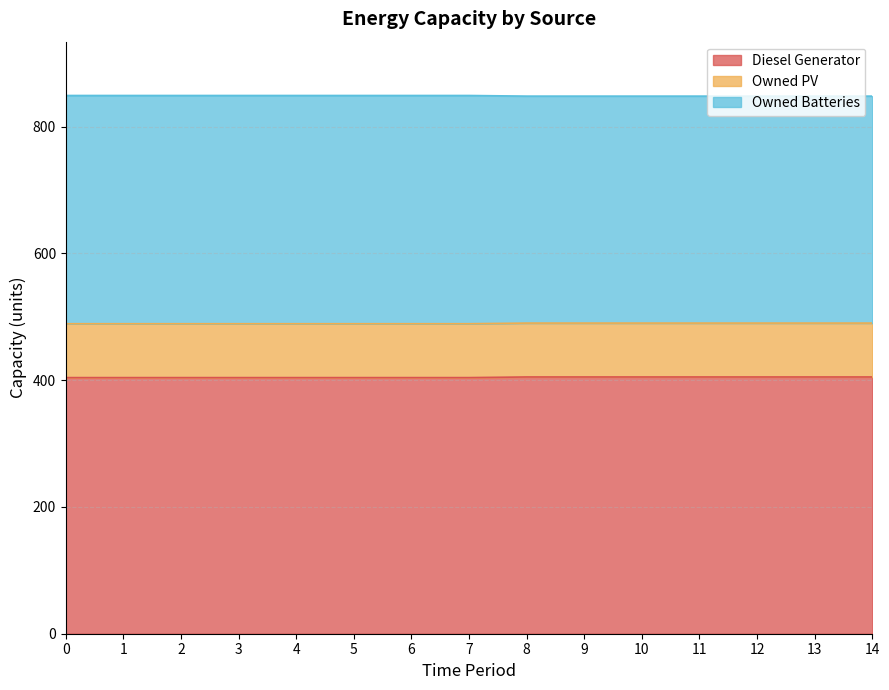

What is the smallest value displayed?

404